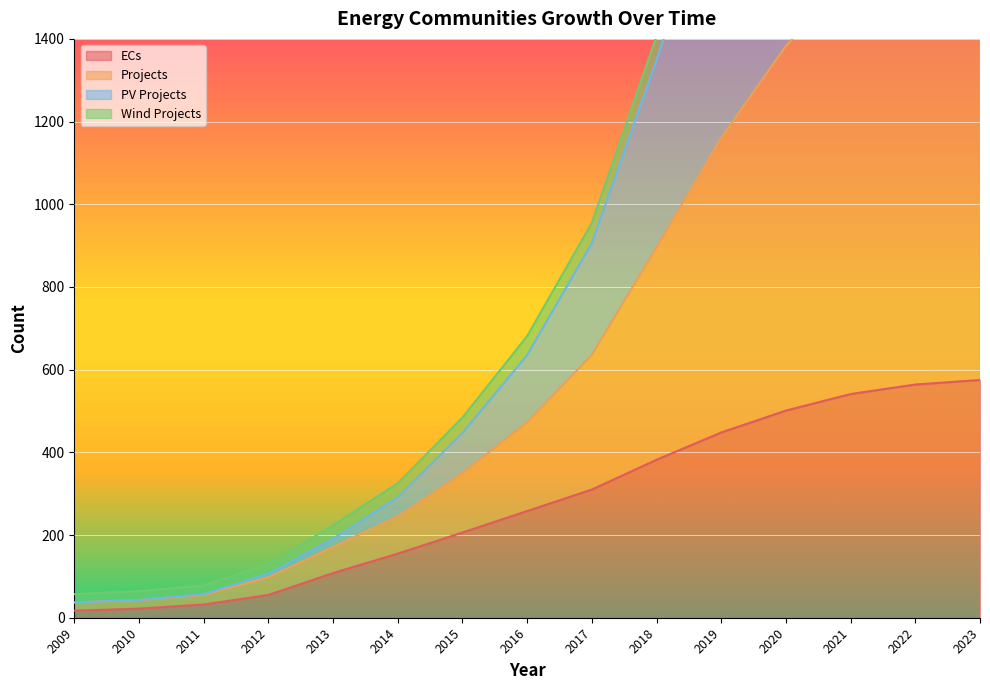

The value of ECs at 2021 is 541. True or false?

True